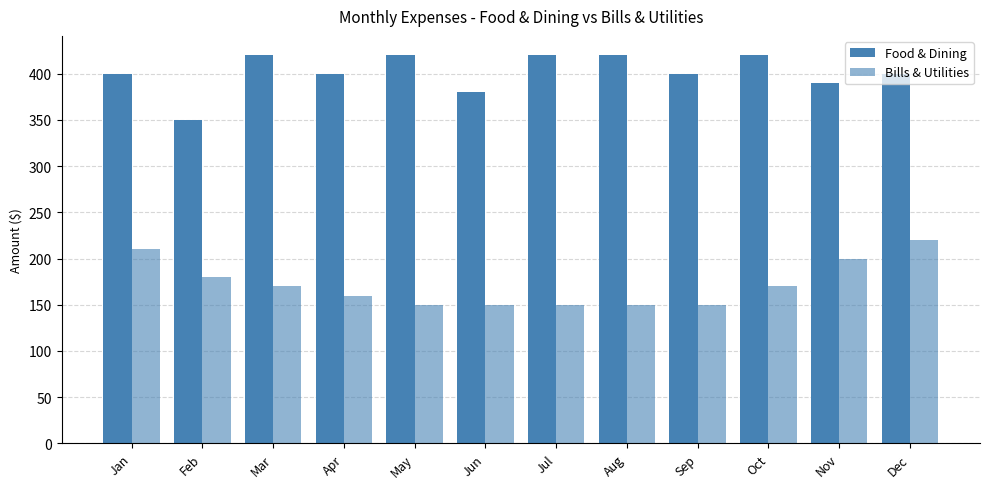

What is the value of the Bills & Utilities bar at the 5th from the left?

150